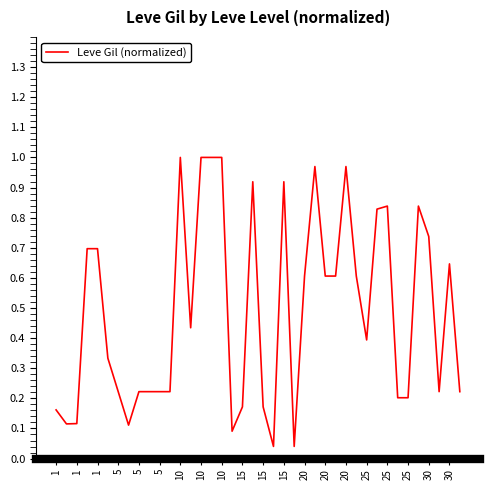

What is the difference between the maximum and second lowest values?

1.0